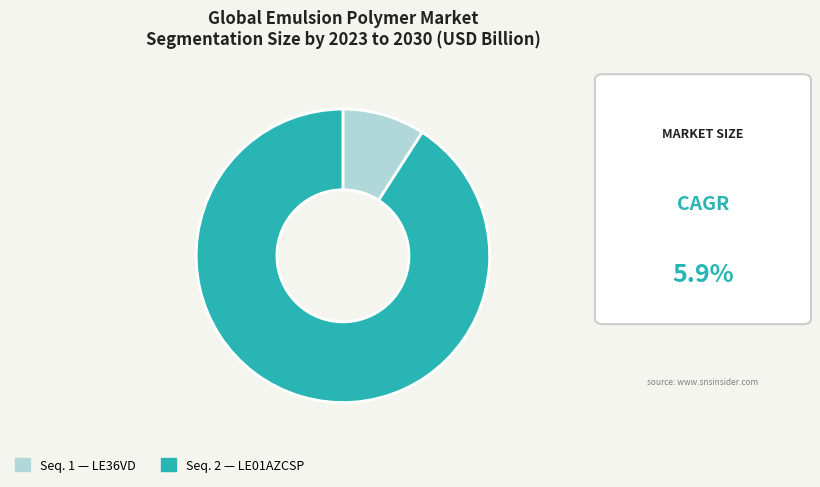

Is there a majority slice in this chart?

Yes